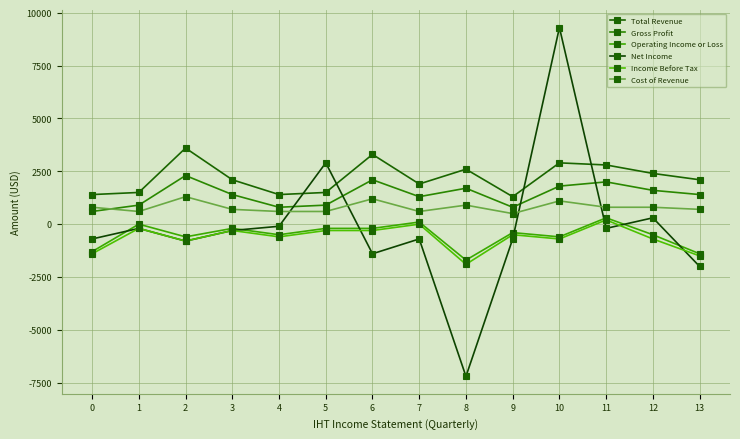

What are all the series names shown in the legend?

Total Revenue, Gross Profit, Operating Income or Loss, Net Income, Income Before Tax, Cost of Revenue